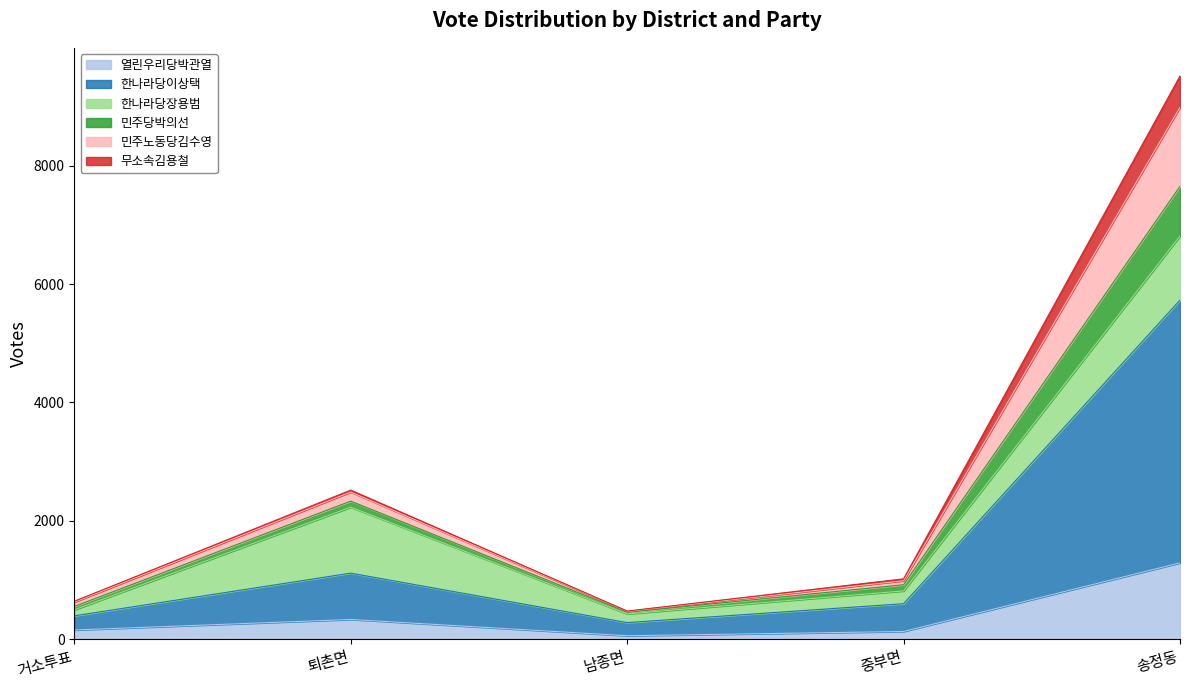

What is the greatest value displayed?

9512